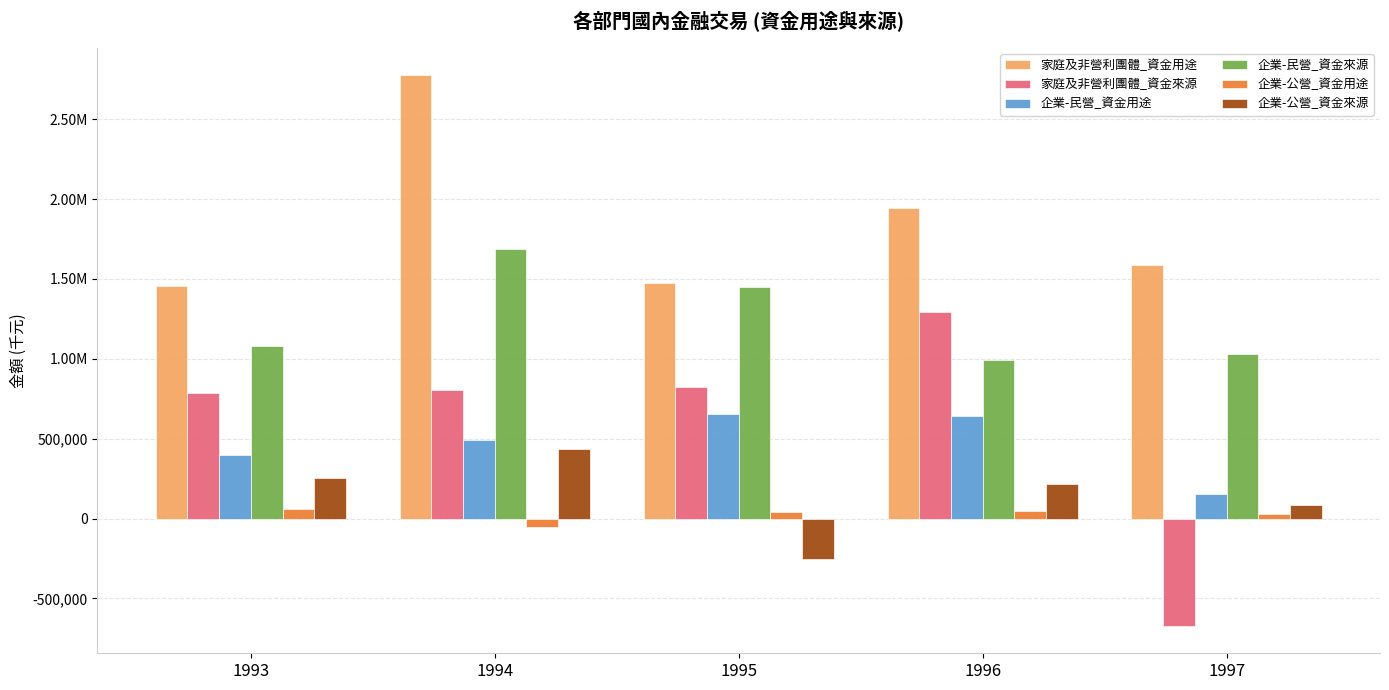

Where does the 家庭及非營利團體_資金用途 series first go above 1589848?

1994